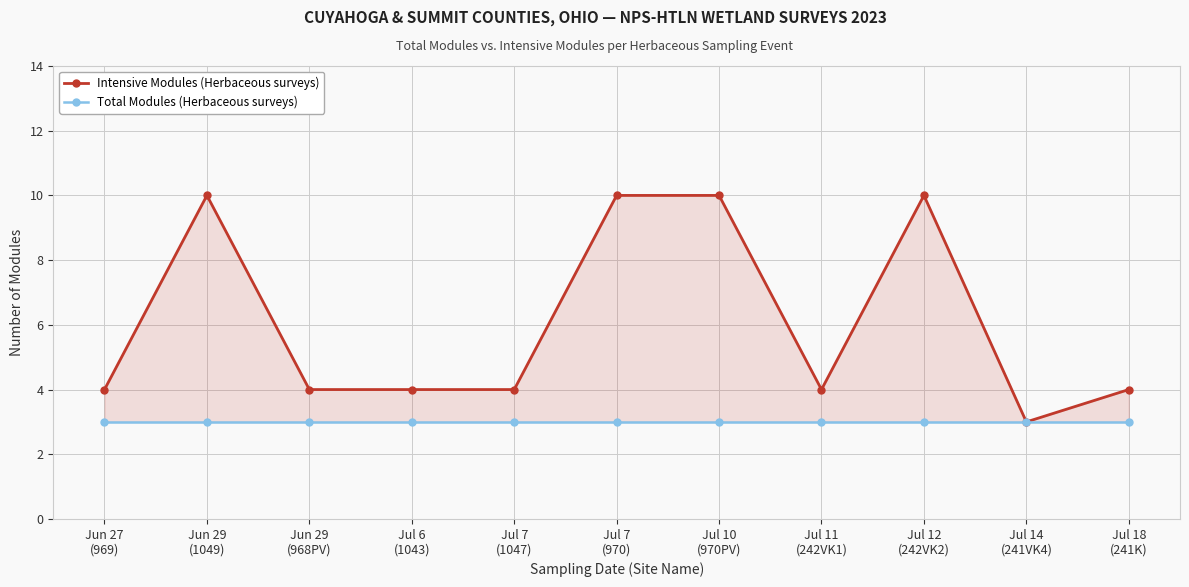

Which has a higher value, Jul 12
(242VK2) or Jun 29
(968PV)?

Jul 12
(242VK2)